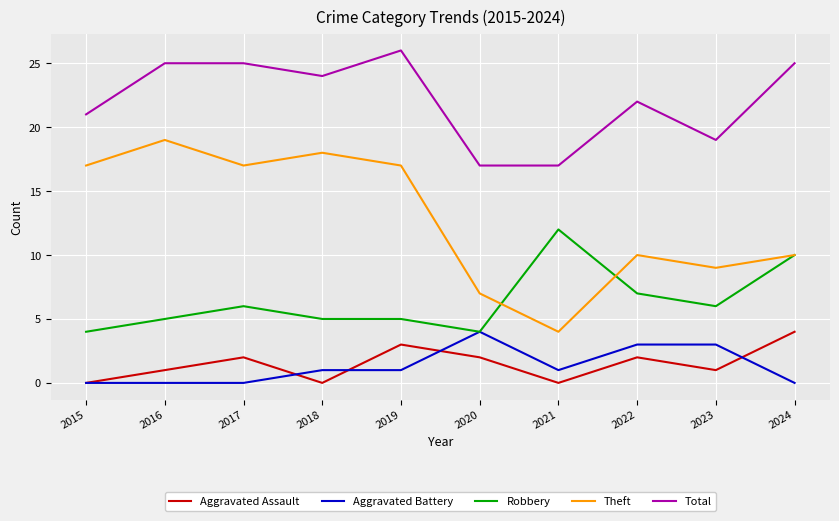

Reading right to left, extract all data points from this chart.

Aggravated Assault: 4	1	2	0	2	3	0	2	1	0
Aggravated Battery: 0	3	3	1	4	1	1	0	0	0
Robbery: 10	6	7	12	4	5	5	6	5	4
Theft: 10	9	10	4	7	17	18	17	19	17
Total: 25	19	22	17	17	26	24	25	25	21